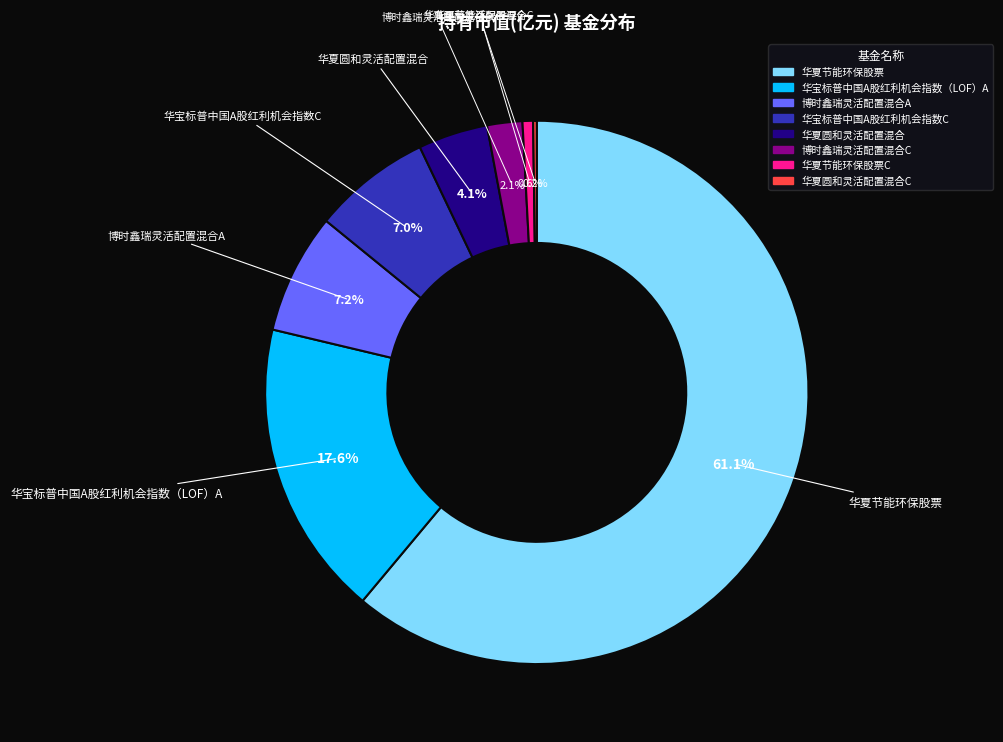

Which category accounts for the majority?

华夏节能环保股票